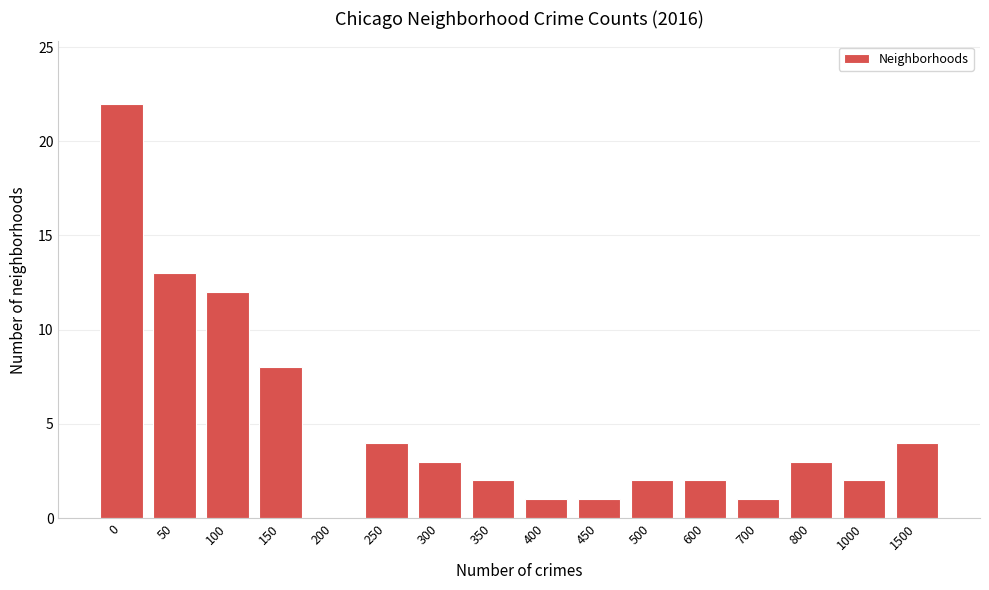

Reading left to right, what are all the values shown in this chart?

0=22	50=13	100=12	150=8	200=0	250=4	300=3	350=2	400=1	450=1	500=2	600=2	700=1	800=3	1000=2	1500=4